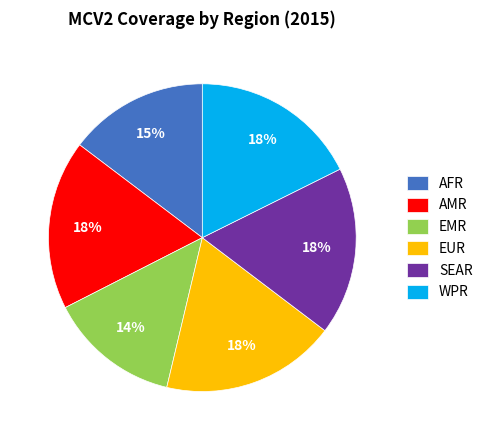

Does SEAR represent more than half of the total?

No